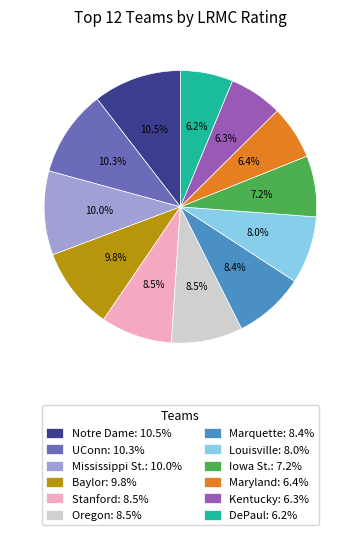

Do Oregon and Stanford together represent more than half of the pie?

No